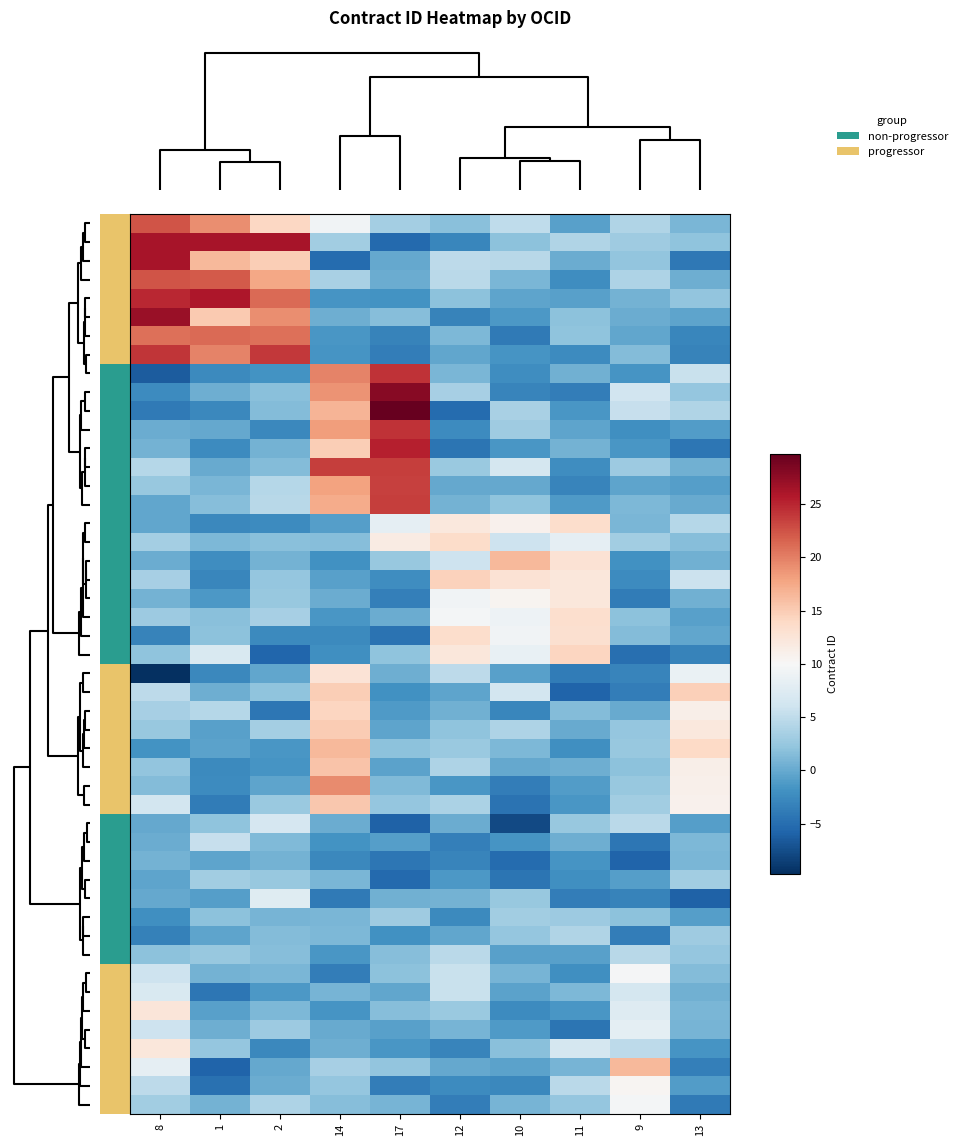

True or false: ocds-mfx54g-1 has a value of 0 at 8.

True